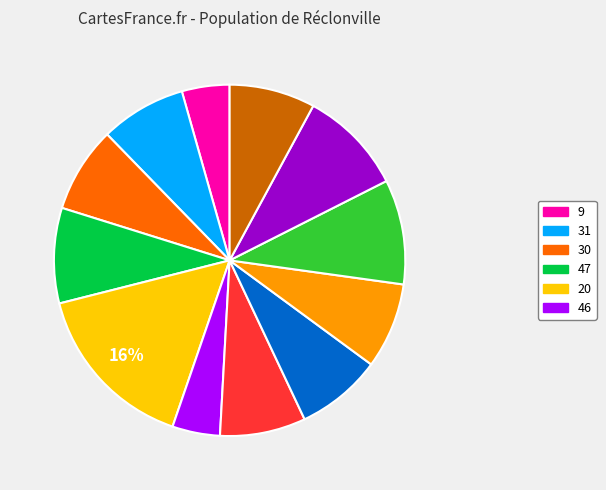

To the nearest percent, what is the average slice percentage?

8%